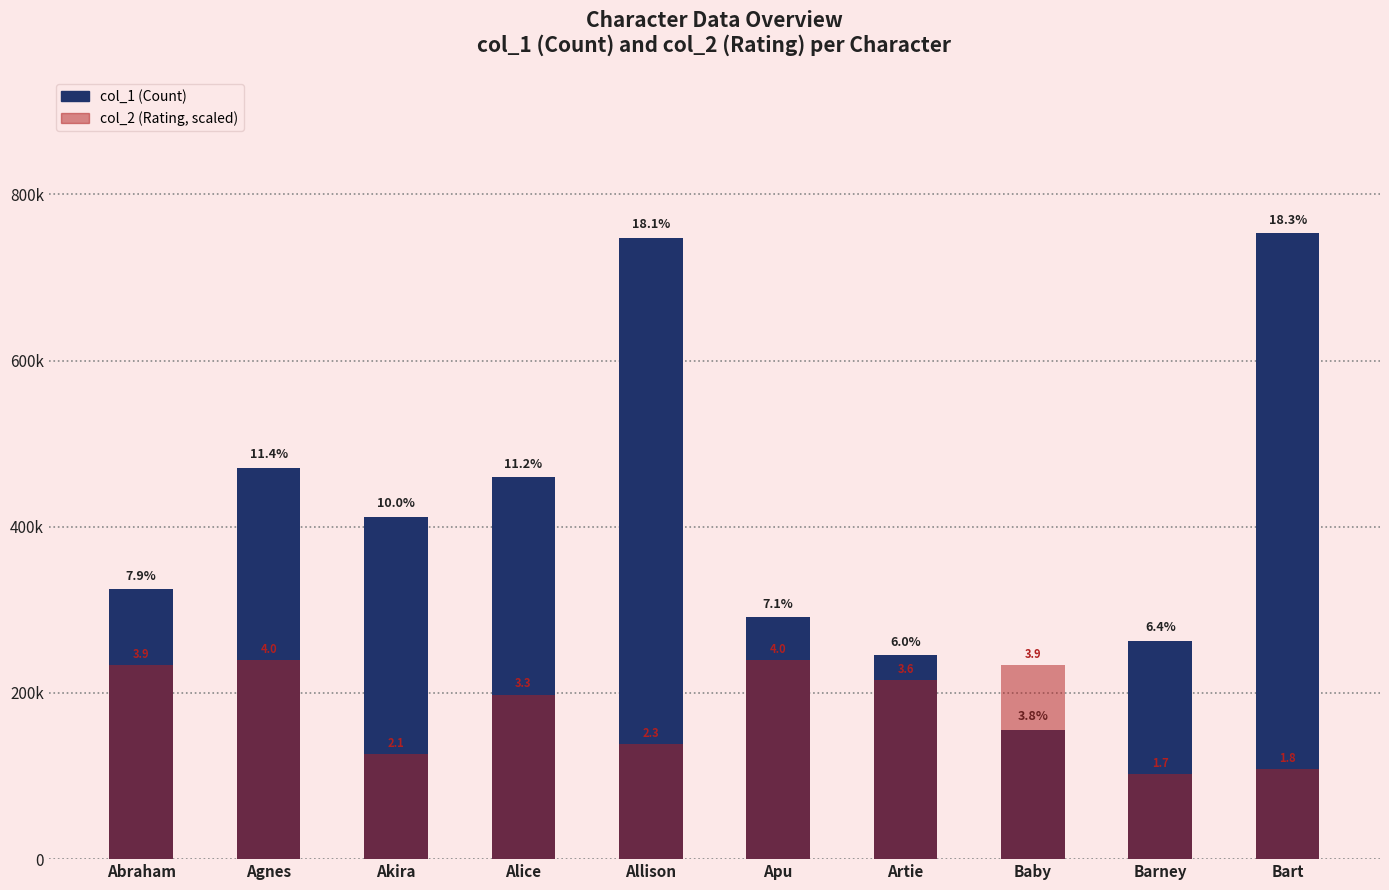

What is the difference between the col_2 values at Abraham and Artie?

0.3